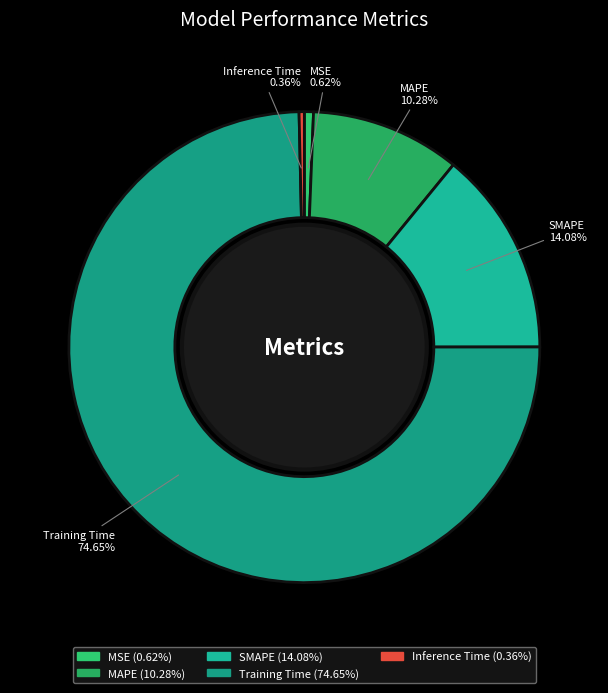

To the nearest percent, what is the combined percentage of Training Time and Inference Time?

75%